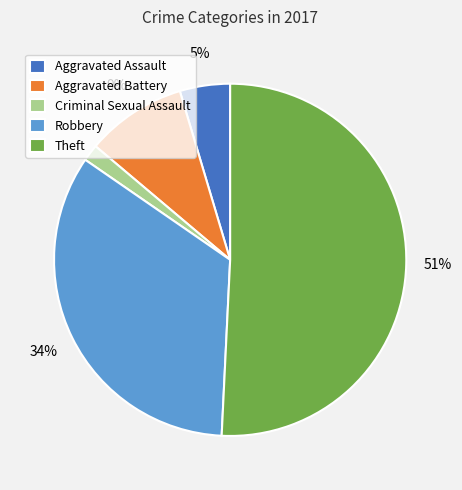

Do Theft and Robbery together represent more than half of the pie?

Yes